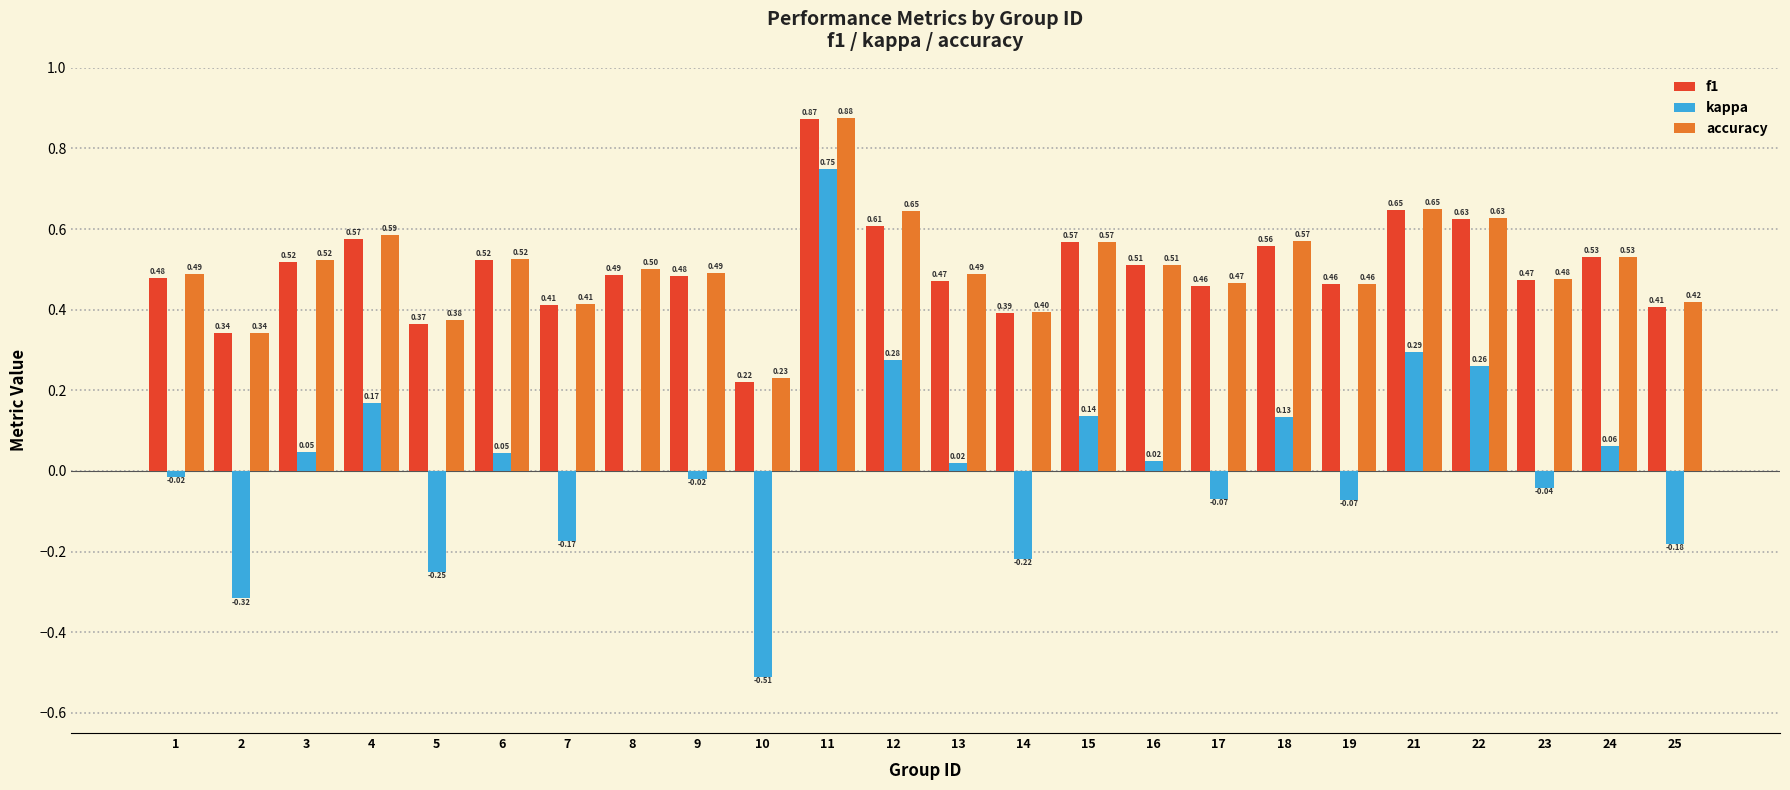

Which series changed the most between 7 and 13?

kappa